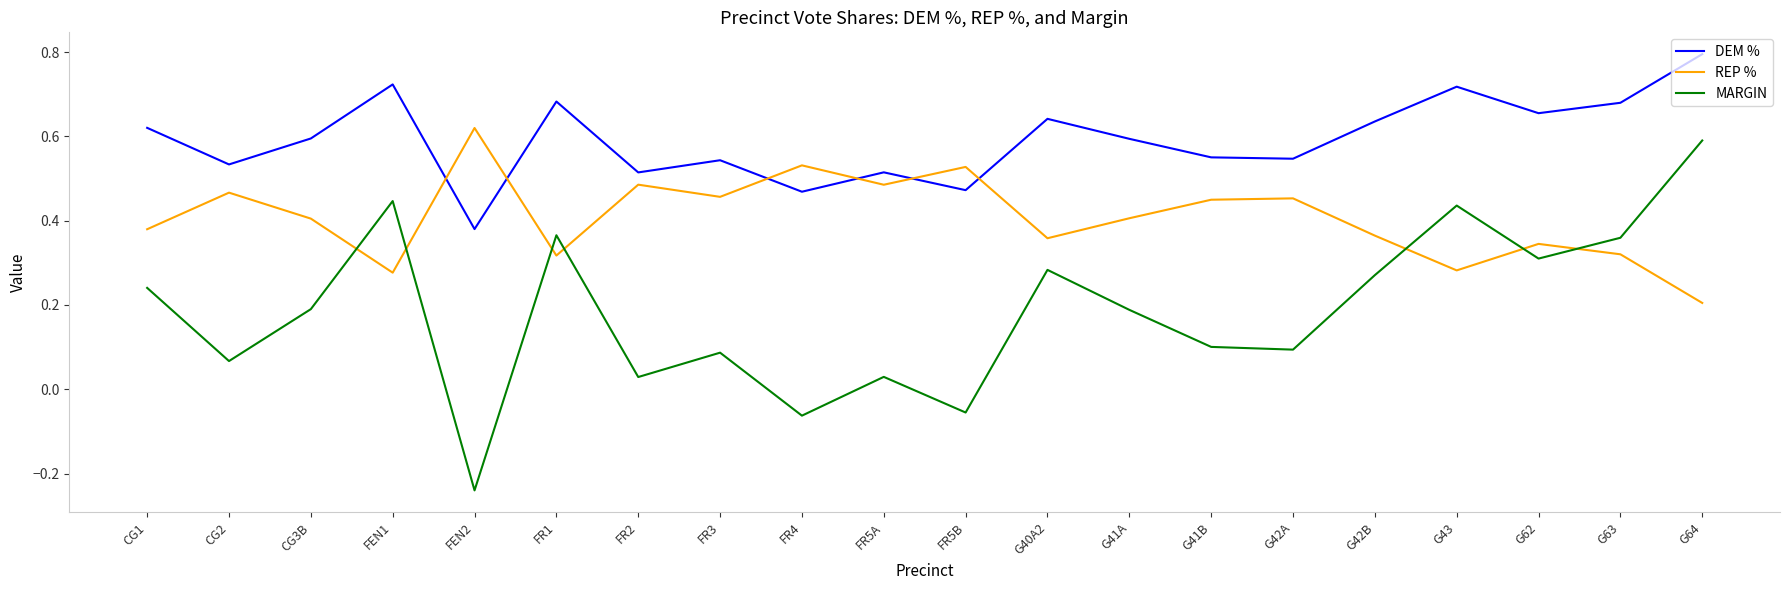

What are all the series names shown in the legend?

DEM %, REP %, MARGIN